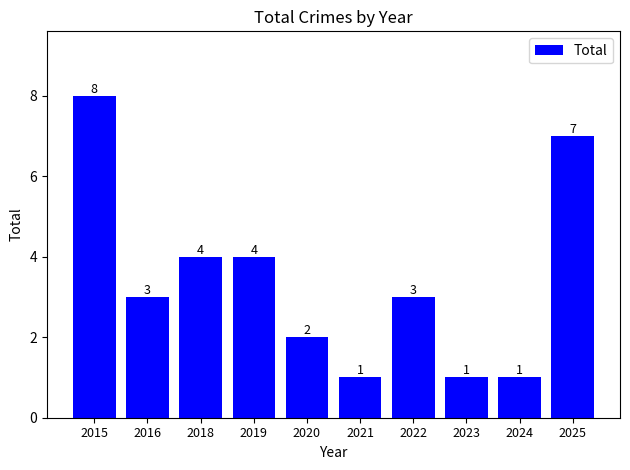

True or false: the data shows 2 at 2019.

False